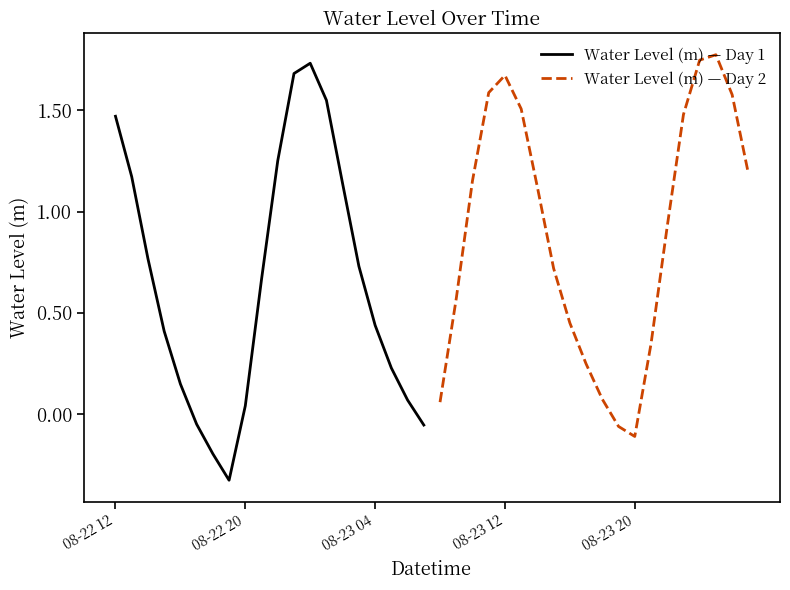

Reading right to left, transcribe all the data shown in this chart.

Water Level (m) — Day 1: -0.1	0.1	0.2	0.4	0.7	1.1	1.5	1.7	1.7	1.3	0.7	0.0	-0.3	-0.2	-0.0	0.1	0.4	0.8	1.2	1.5
Water Level (m) — Day 2: 1.2	1.6	1.8	1.7	1.5	0.9	0.3	-0.1	-0.1	0.1	0.2	0.5	0.7	1.1	1.5	1.7	1.6	1.2	0.6	0.1